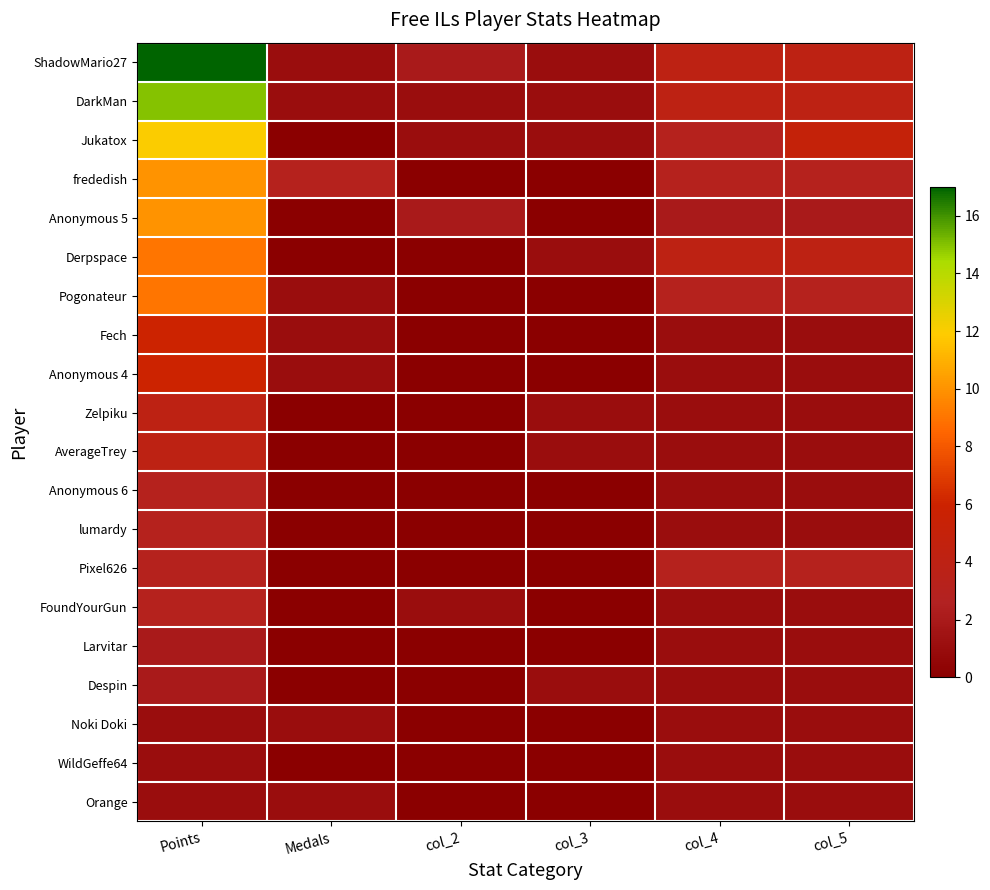

At which category is the sum across all series the highest?

Points